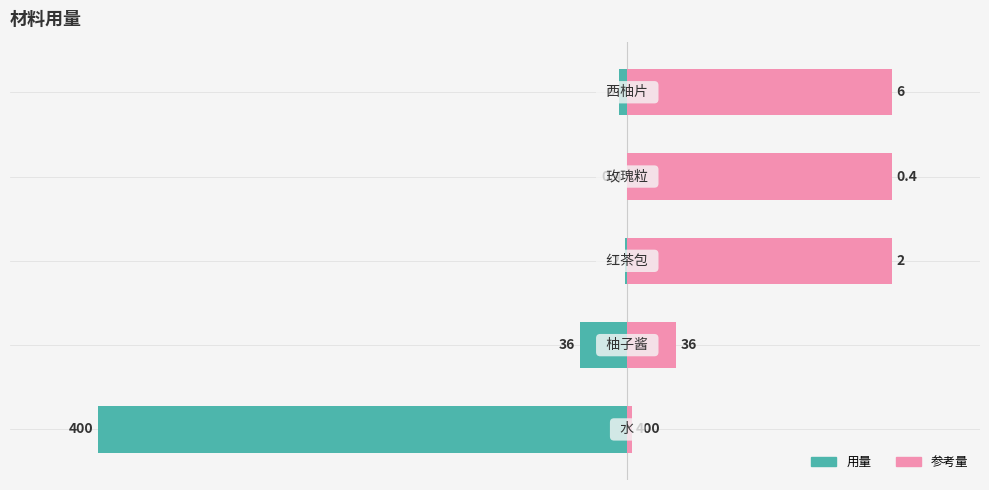

Count the number of categories in the chart.

5